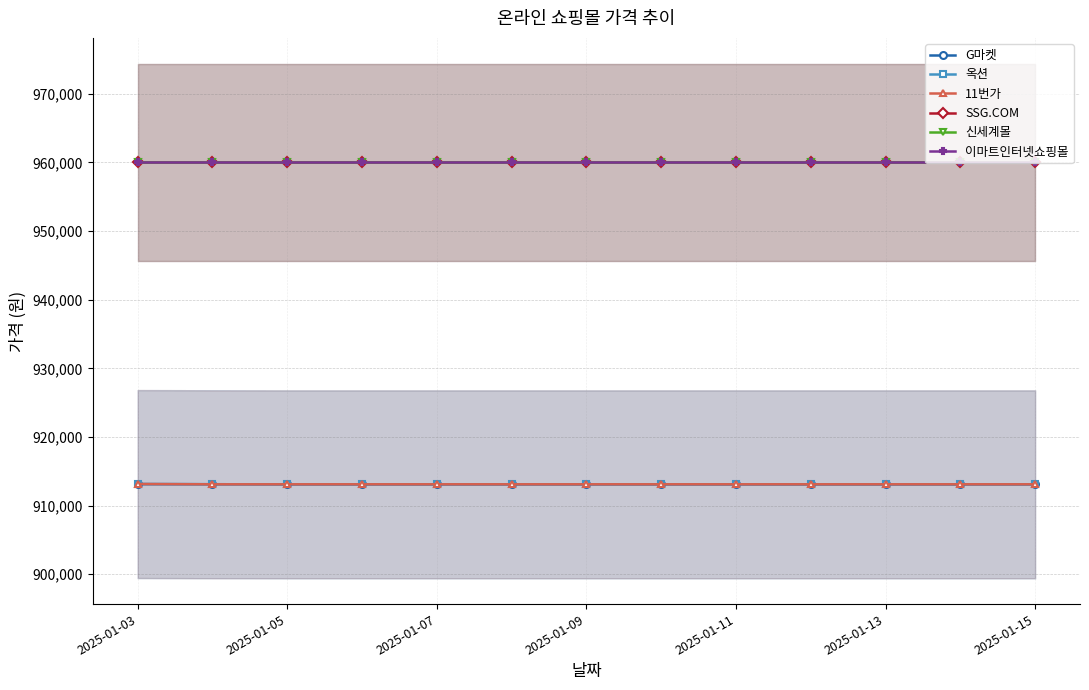

Where is 신세계몰 nearest to the value 960000?

2025-01-03